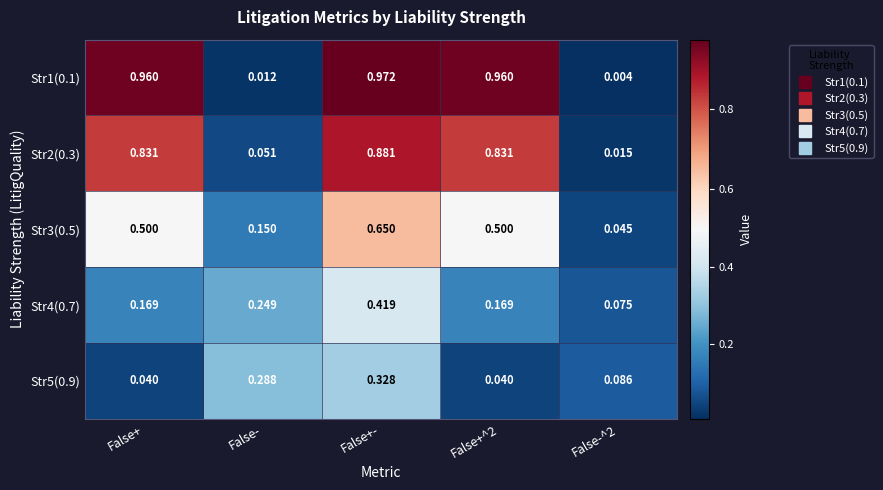

At which category is the sum across all series the highest?

False+-